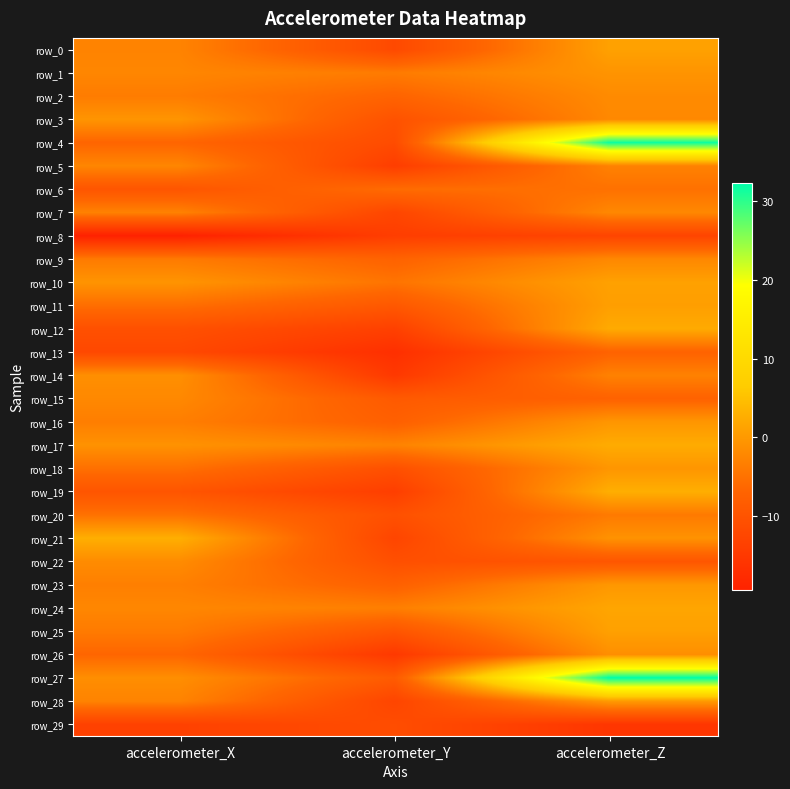

Which has a higher value, accelerometer_Y or accelerometer_X?

accelerometer_X